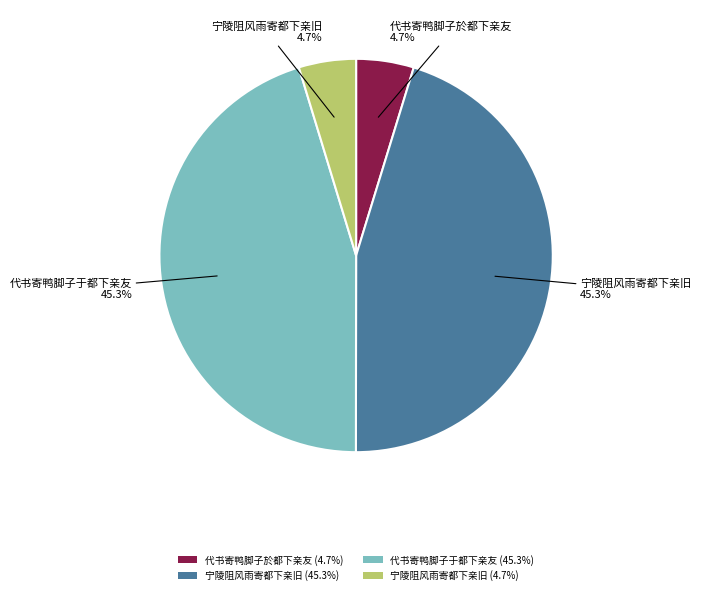

How many slices are in this pie chart?

4